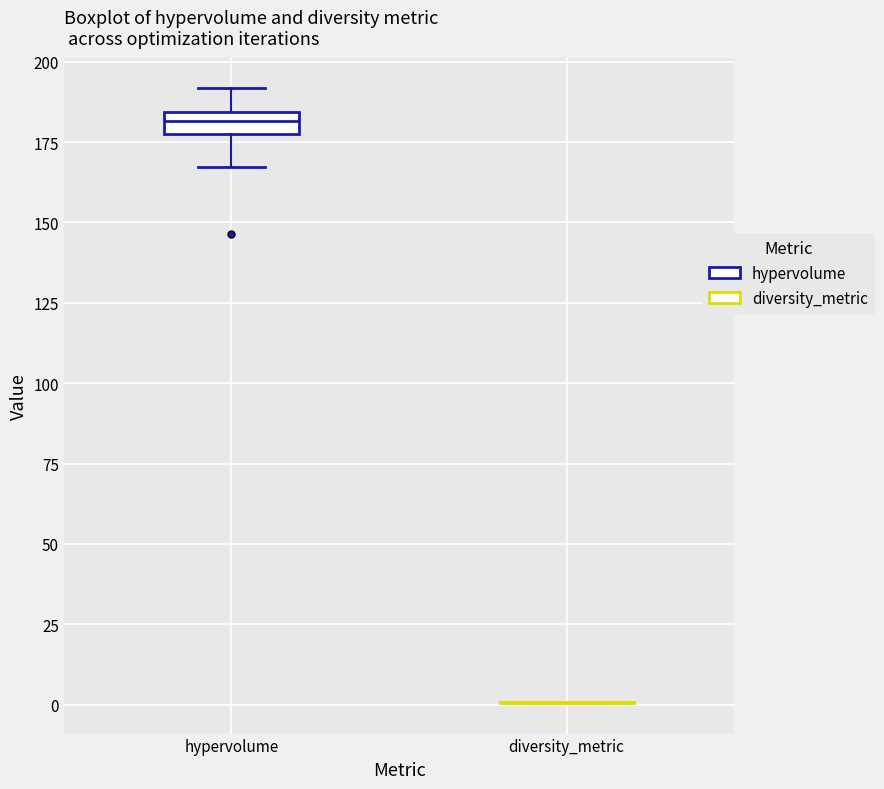

Which box is the tallest, from its lower edge to its upper edge?

hypervolume